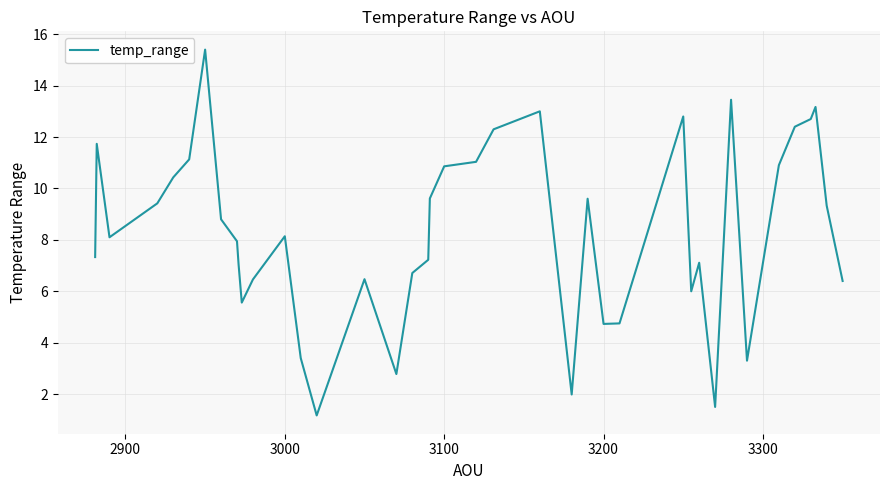

What is the greatest value displayed?

15.4